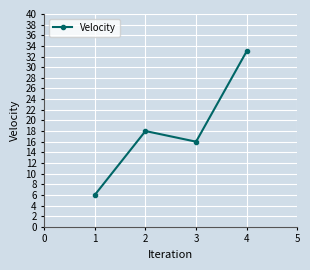

Does the chart display data point markers on the line(s)?

Yes